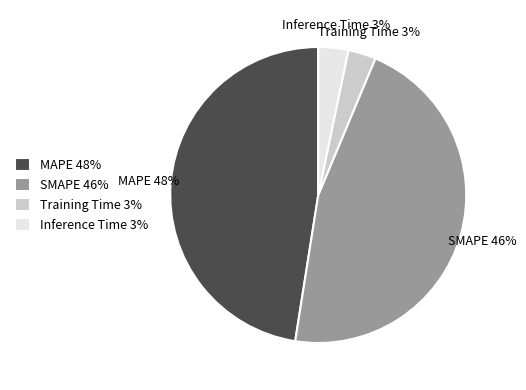

Which slice is the largest?

MAPE